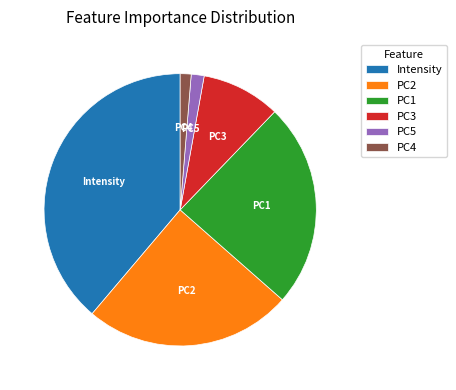

Is the sum of PC5 and PC3 greater than half?

No